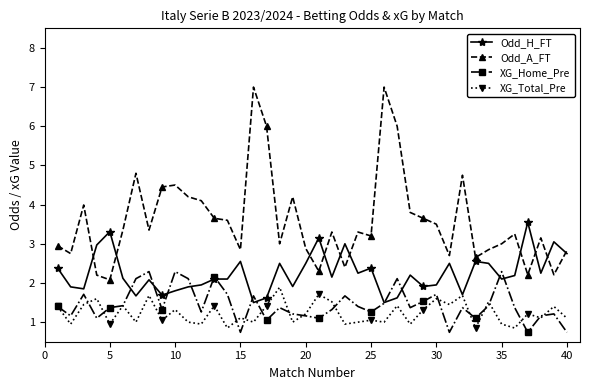

Which series has the largest total across all categories?

Odd_A_FT